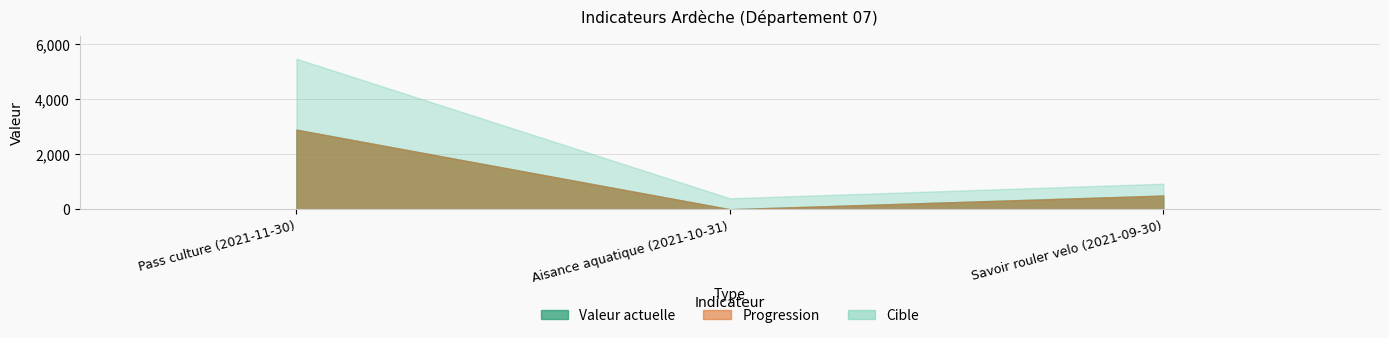

Rank the categories by valeur_actuelle value from lowest to highest.

Aisance aquatique (2021-10-31), Savoir rouler velo (2021-09-30), Pass culture (2021-11-30)